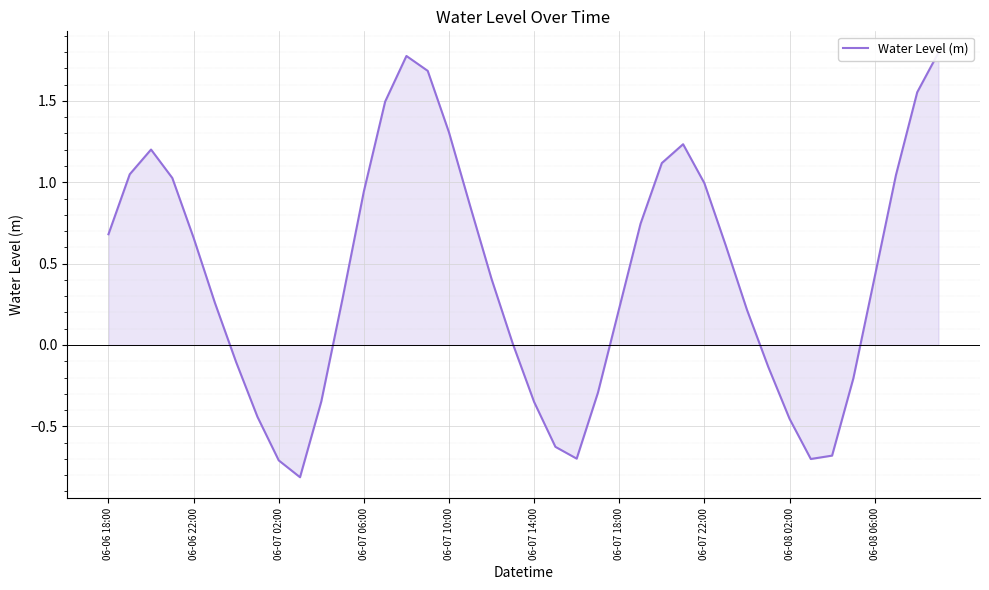

What is the maximum value shown in the chart?

1.8